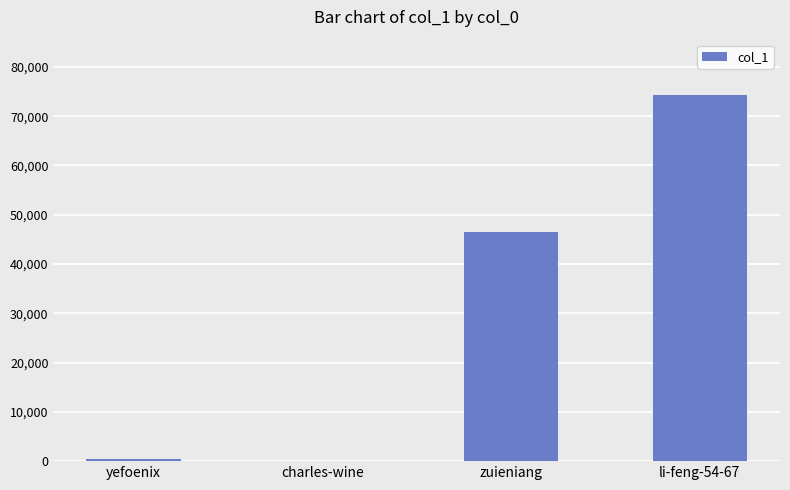

What is the greatest value displayed?

74366